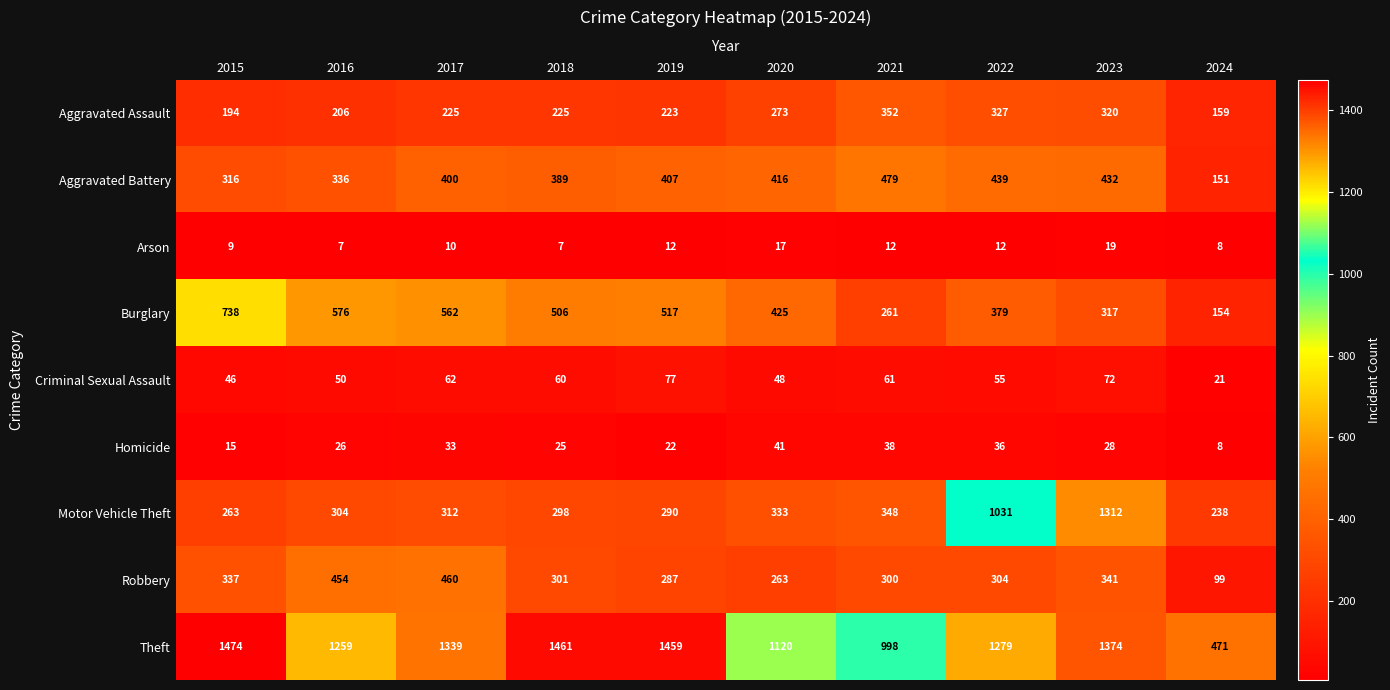

Rank the series by their maximum value, from highest to lowest.

Theft, Motor Vehicle Theft, Burglary, Aggravated Battery, Robbery, Aggravated Assault, Criminal Sexual Assault, Homicide, Arson